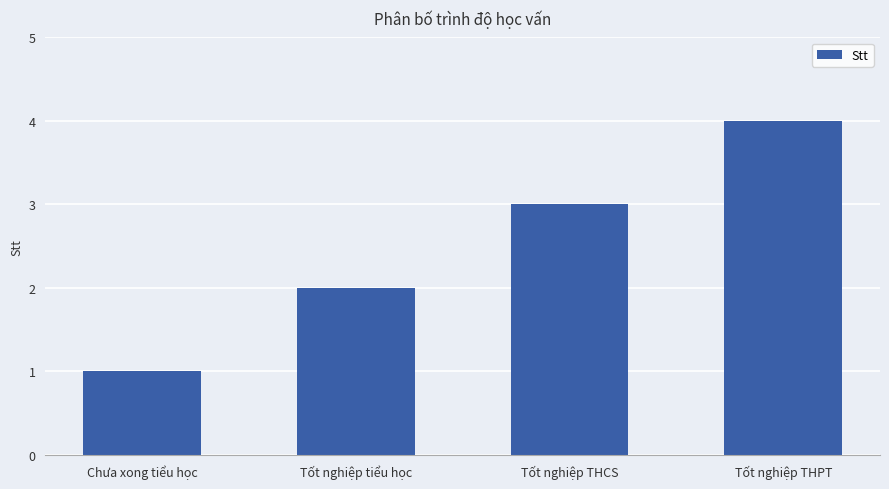

What is the difference between the maximum and minimum values?

3